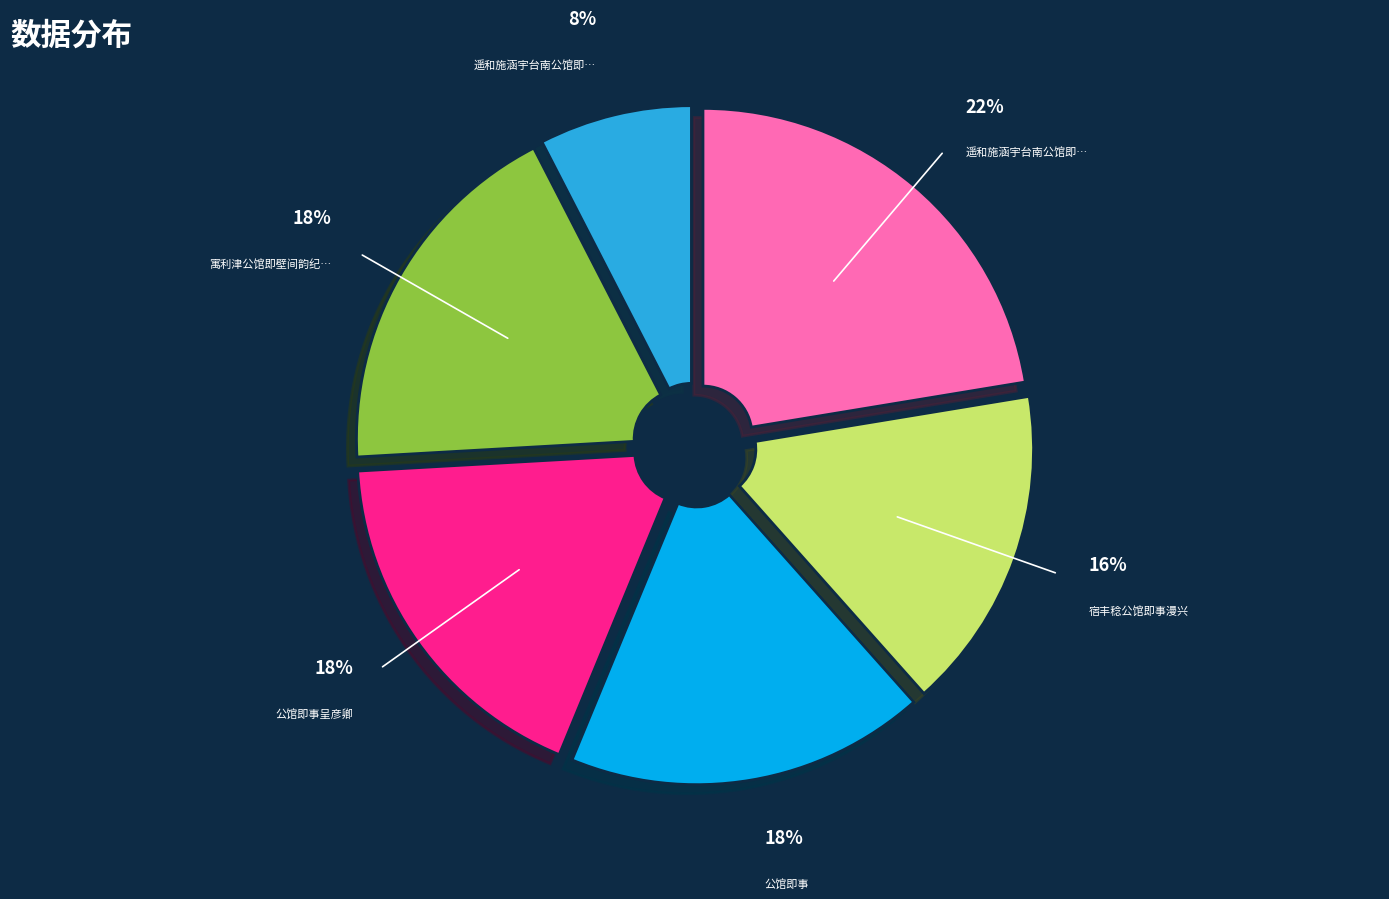

To the nearest percent, what is the average slice percentage?

17%